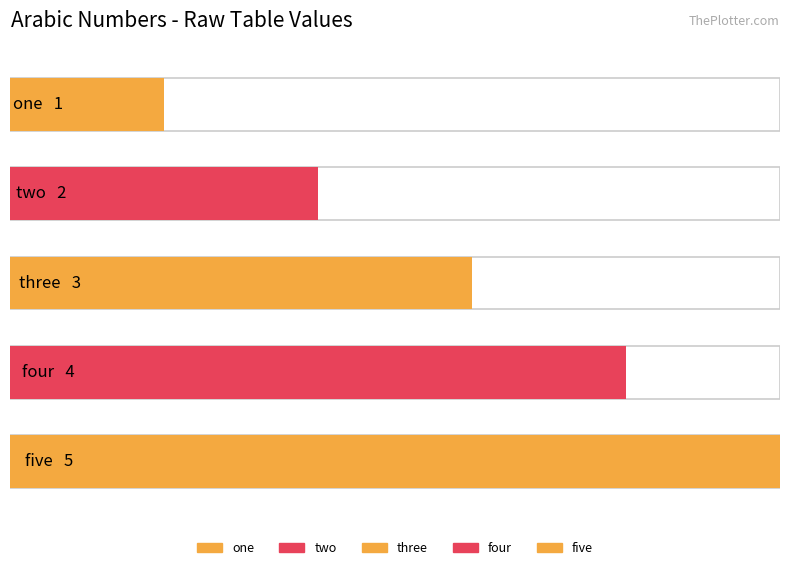

What is the greatest value displayed?

5